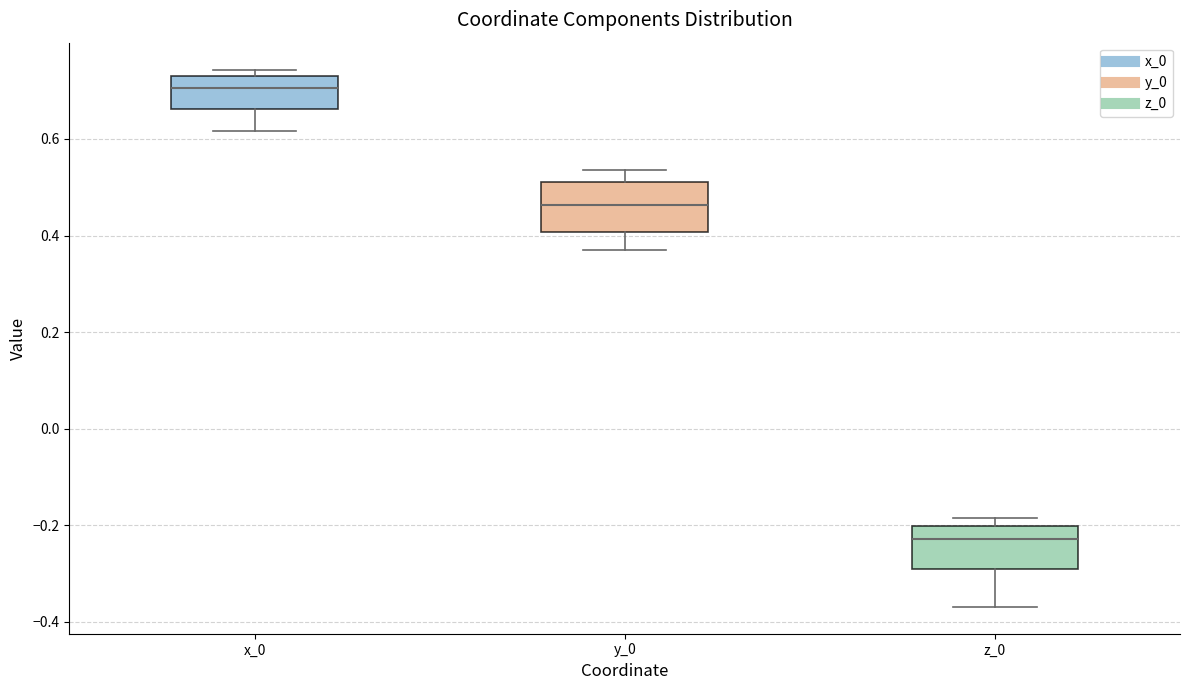

Reading left to right, transcribe this box plot: for each box, give where its median line is, the range the box spans, and where its two whiskers end, as read against the y-axis. The values are not printed on the chart, so give them approximately, as read against the axis.

x_0: median 0.70, box 0.66 to 0.74, whiskers 0.62 to 0.74 (just above the box's upper edge)
y_0: median 0.46, box 0.40 to 0.52, whiskers 0.36 to 0.54
z_0: median -0.22, box -0.30 to -0.20, whiskers -0.36 to -0.18